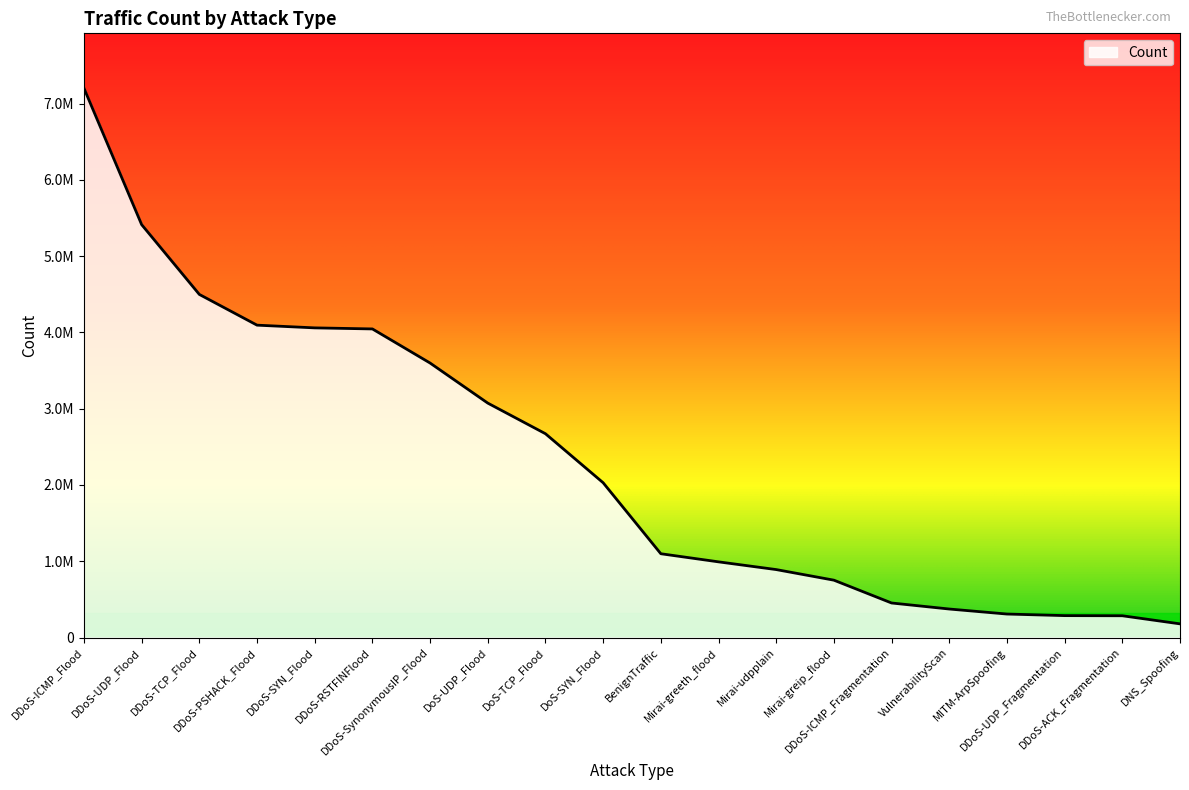

What is the difference between the maximum and minimum values?

7021551